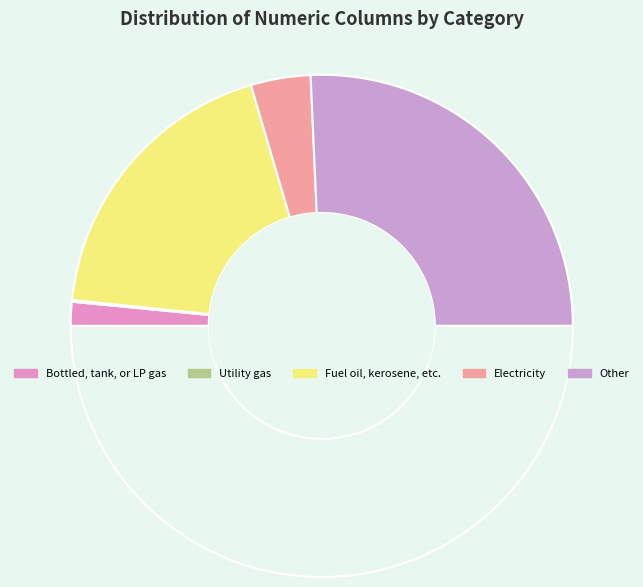

Is there any slice that represents more than half of the pie?

No